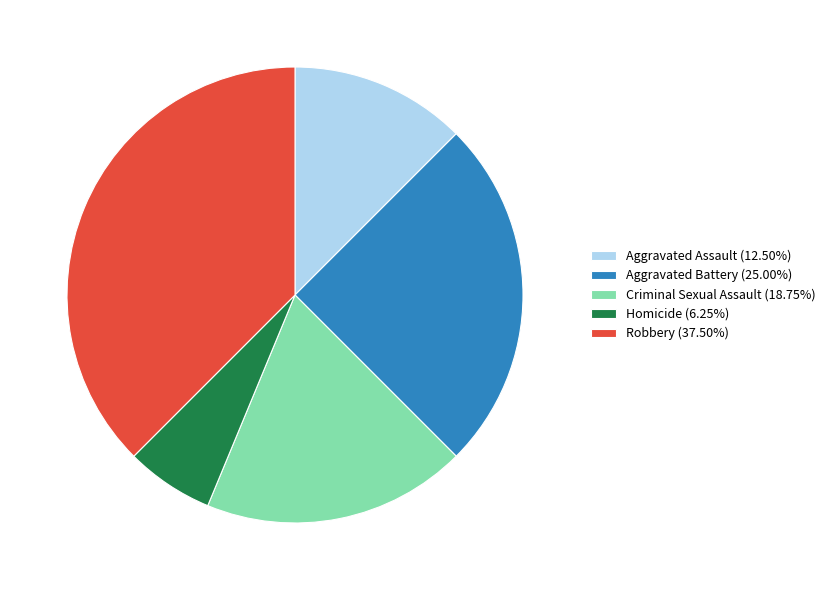

True or false: Aggravated Assault accounts for 12% of the total.

True